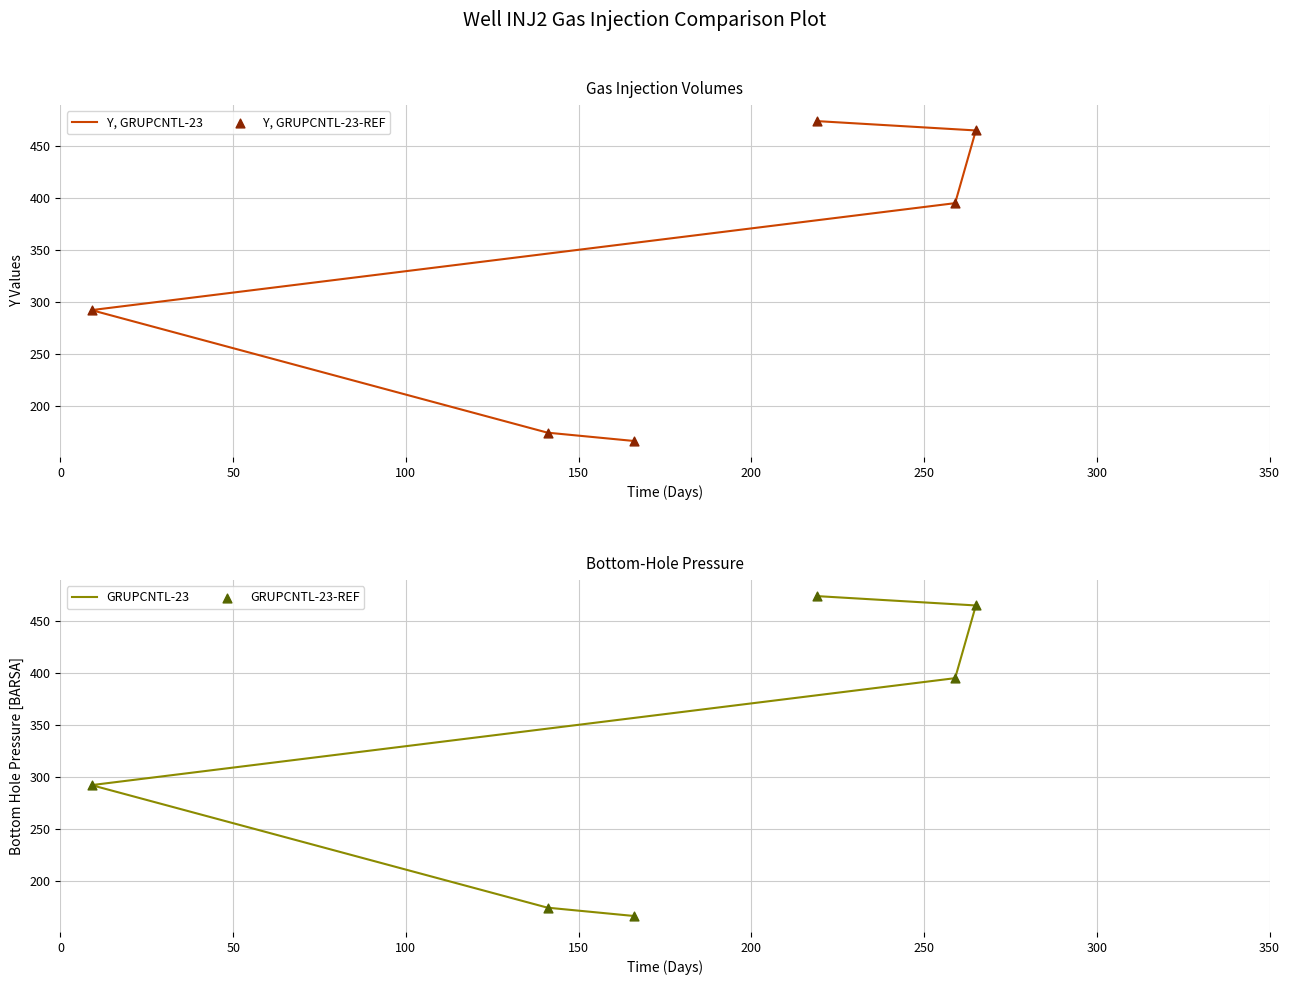

Which series has the largest total across all categories?

Y, GRUPCNTL-23